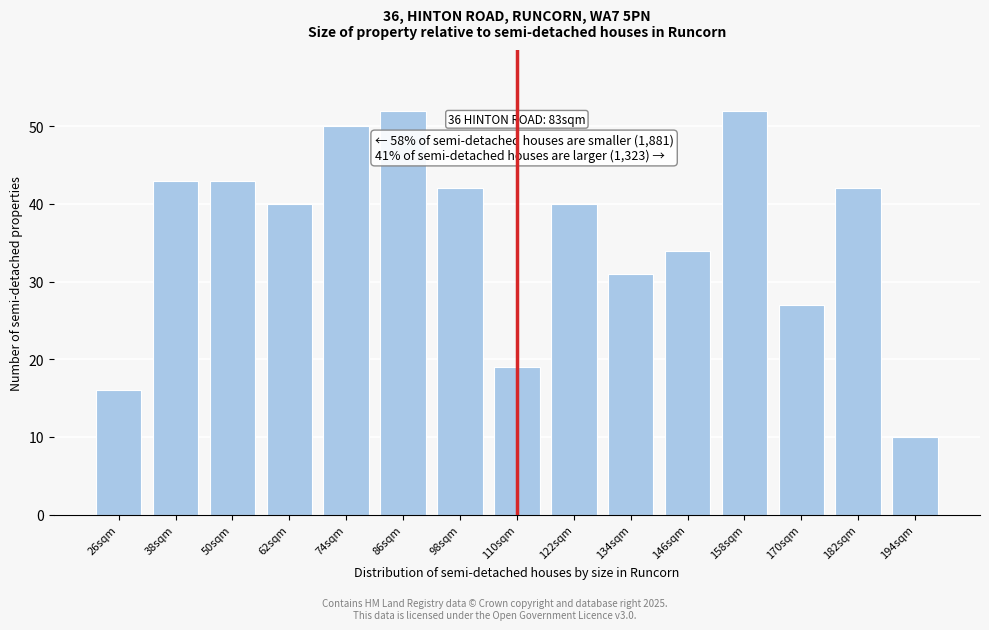

Reading right to left, extract all data points from this chart.

10	42	27	52	34	31	40	19	42	52	50	40	43	43	16